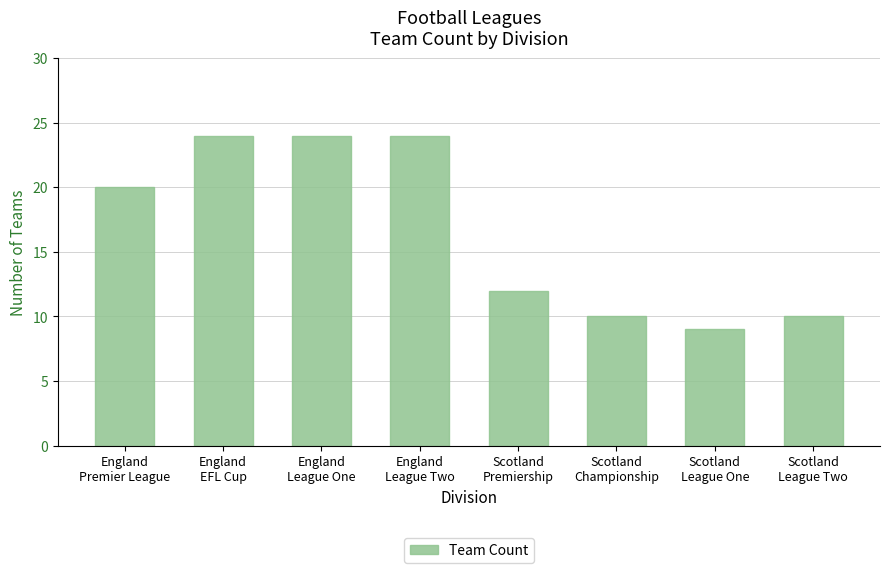

How many bars are there in total?

8